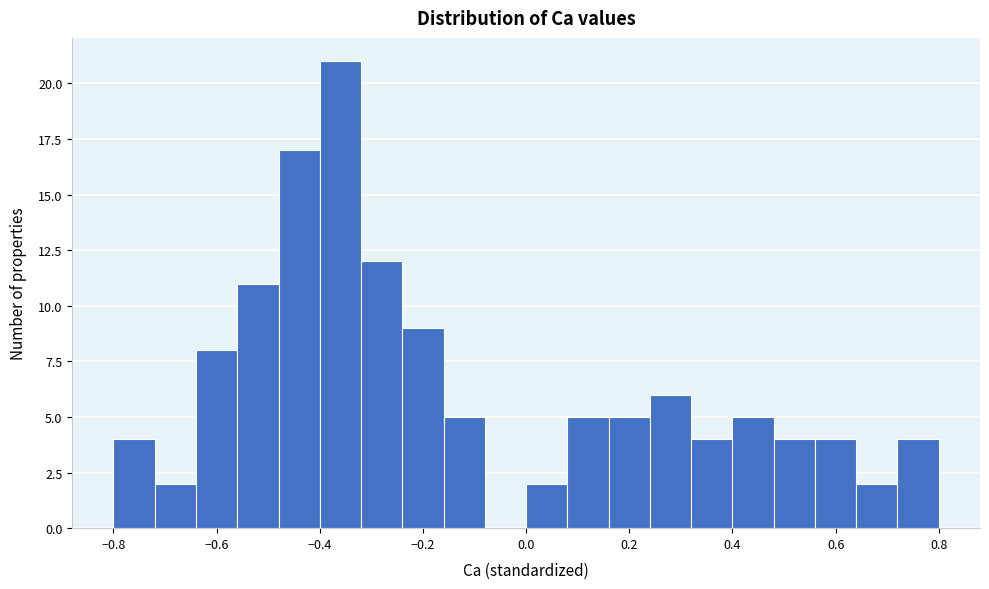

What is the height of the bar covering -0.24 to -0.16 on the x-axis? The values are not printed on the chart, so give them approximately, as read against the axis.

9